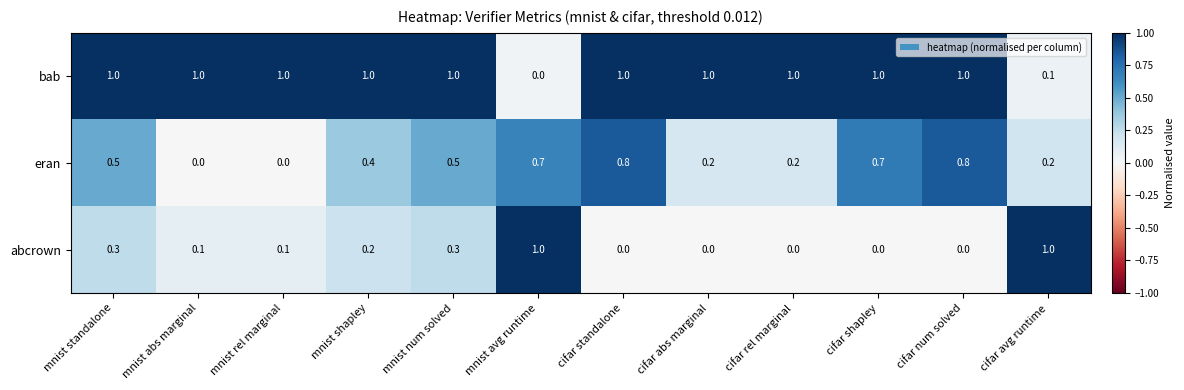

True or false: abcrown has a value of 0.4 at cifar shapley.

False